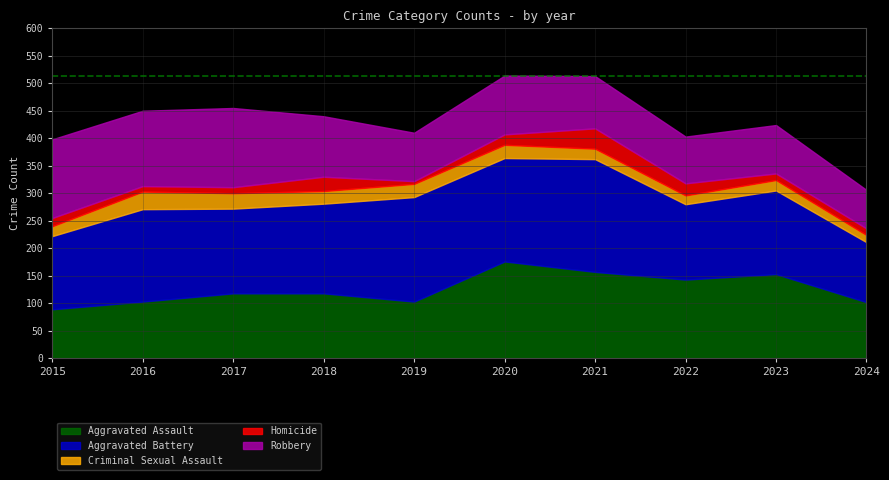

The value of Robbery at 2020 is 163. True or false?

False